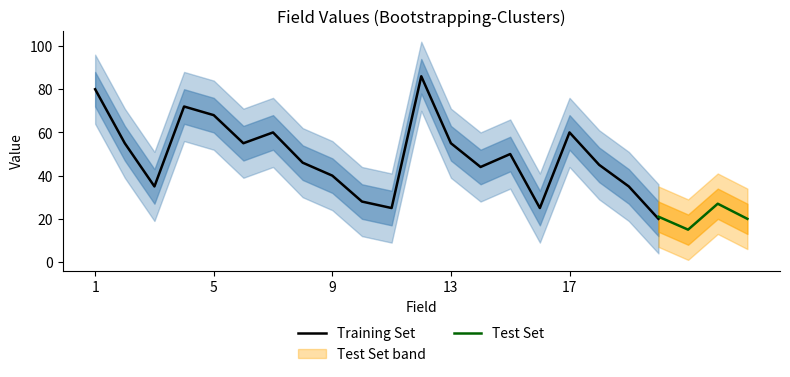

Count the number of data series in this chart.

6